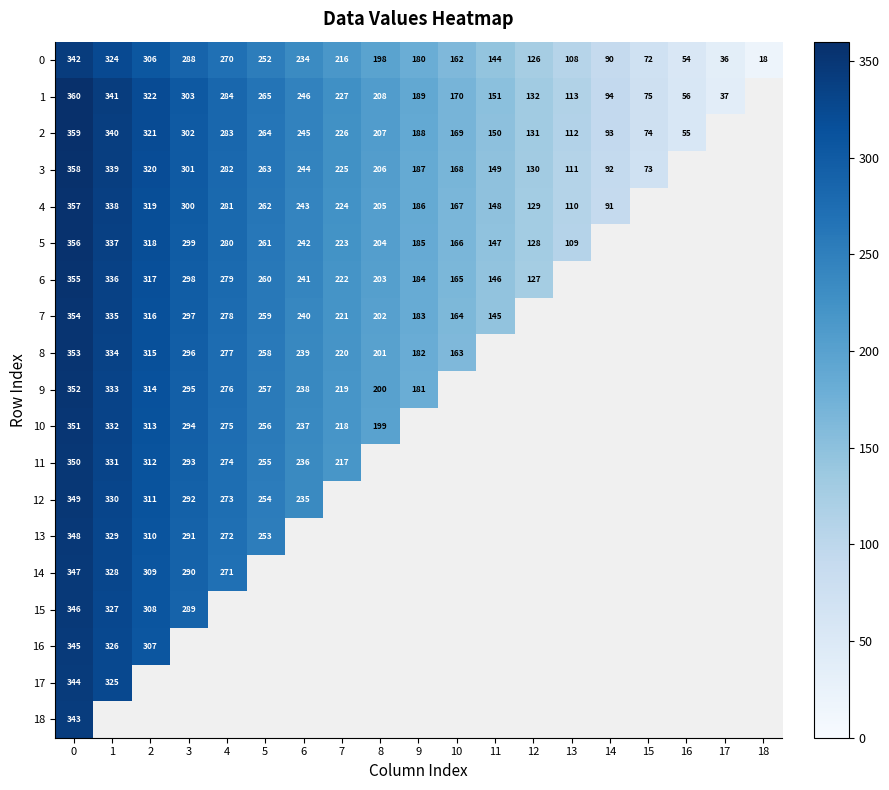

How many series are shown in this chart?

19